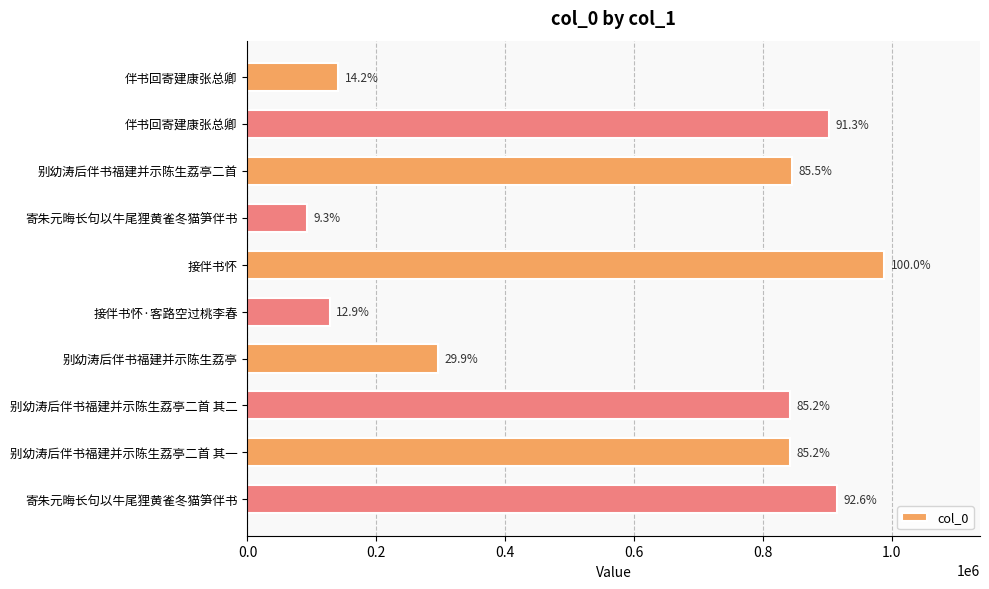

How many bars are there in total?

10